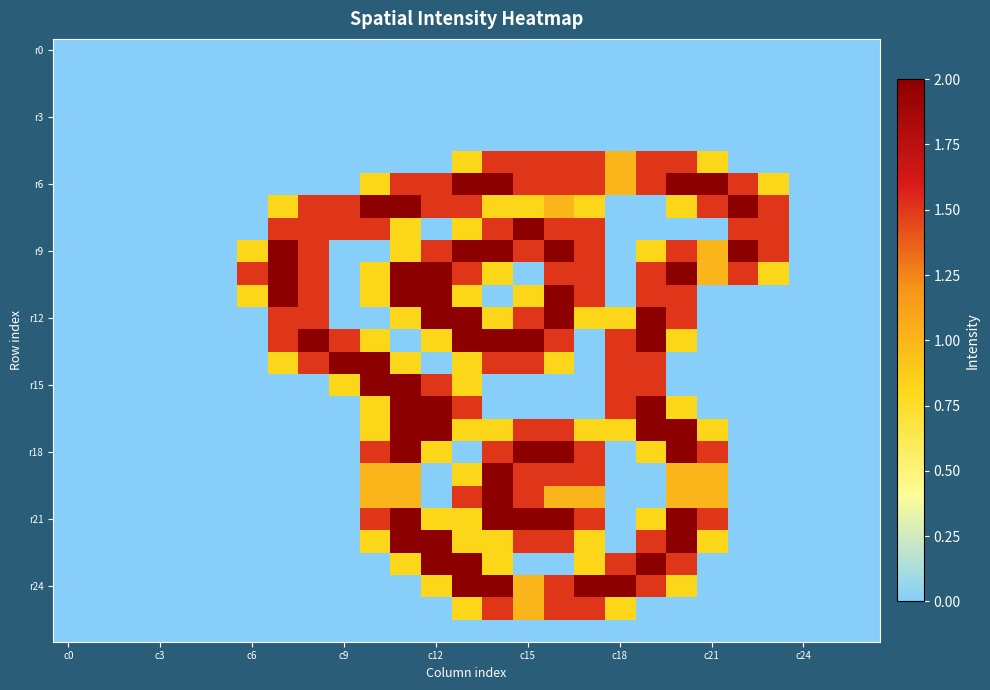

At how many categories does at least one series exceed 1?

18